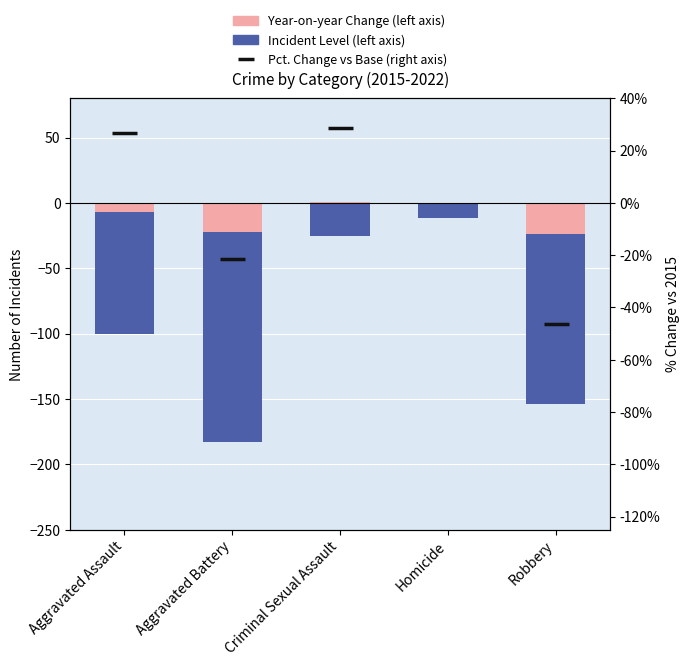

What is the value of the Year-on-year Change (left axis) bar at the 5th from the left?

-23.8